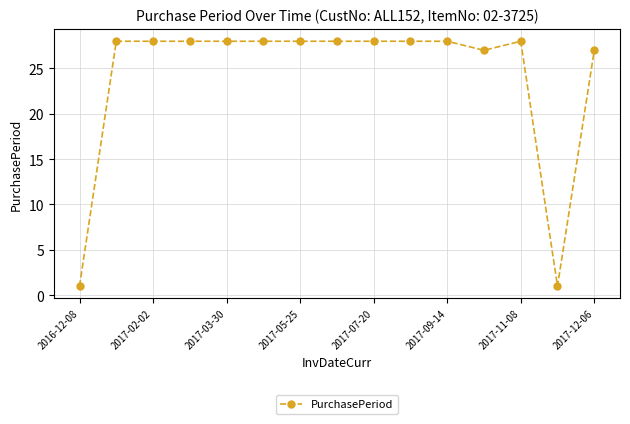

How many values are below 28?

4